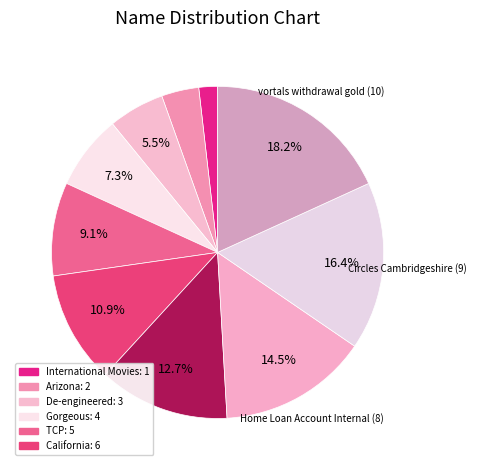

How many segments does this pie chart have?

10